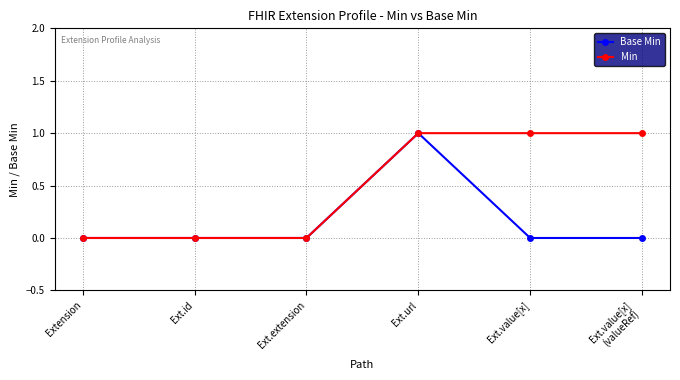

Rank the series by their average value, from highest to lowest.

Min, Base Min